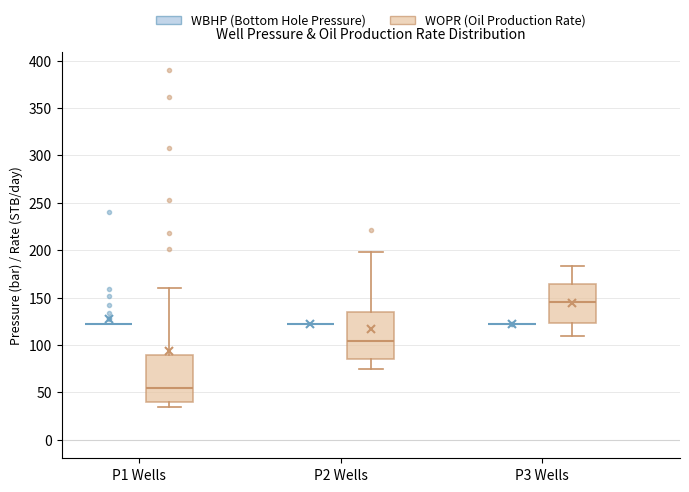

Reading left to right, transcribe this box plot: for each box, give where its median line is, the range the box spans, and where its two whiskers end, as read against the y-axis. The values are not printed on the chart, so give them approximately, as read against the axis.

P1 Wells (WBHP (Bottom Hole Pressure)): box collapsed to a line at 120, whiskers 120 to 120
P1 Wells (WOPR (Oil Production Rate)): median 55, box 40 to 90, whiskers 35 to 160
P2 Wells (WBHP (Bottom Hole Pressure)): box collapsed to a line at 120, whiskers 120 to 120
P2 Wells (WOPR (Oil Production Rate)): median 105, box 85 to 135, whiskers 75 to 200
P3 Wells (WBHP (Bottom Hole Pressure)): box collapsed to a line at 120, whiskers 120 to 120
P3 Wells (WOPR (Oil Production Rate)): median 145, box 125 to 165, whiskers 110 to 185